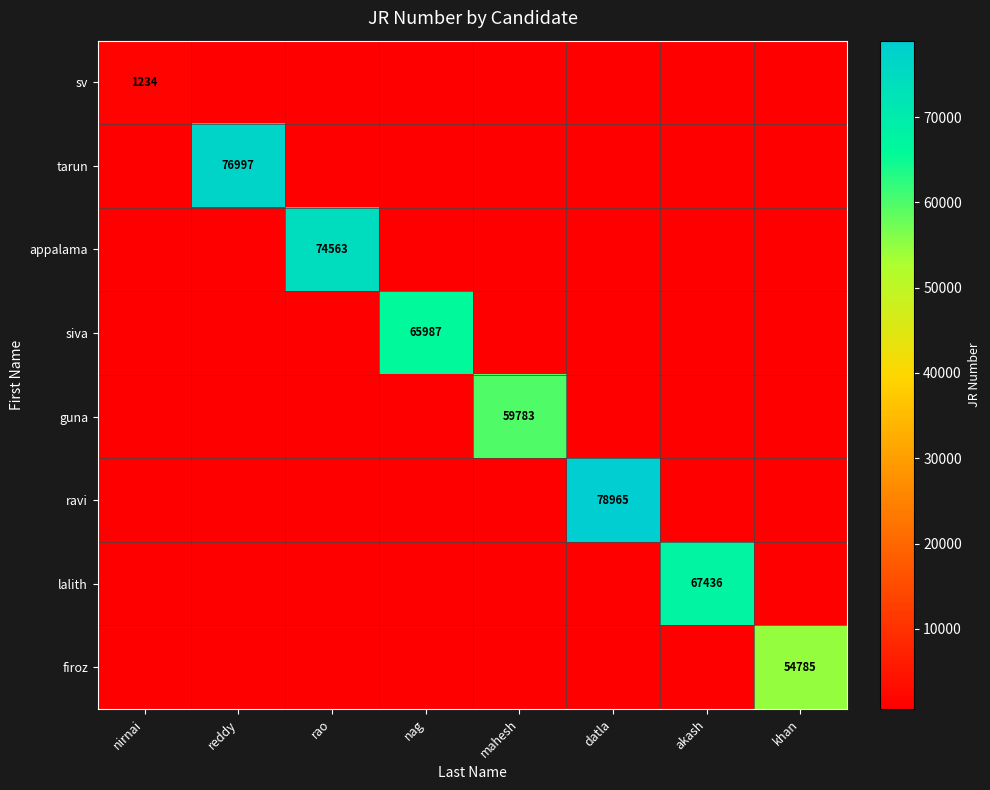

Which series has the largest total across all categories?

ravi